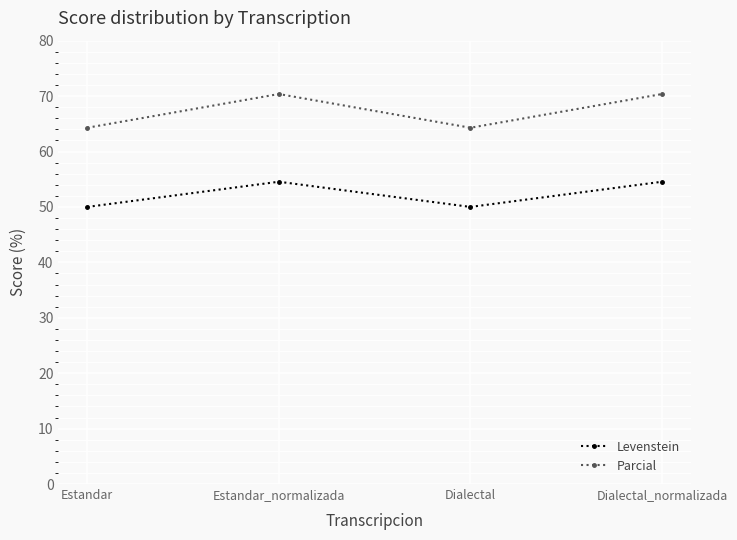

What is the value of the Levenstein point at the 2nd from the left?

54.5